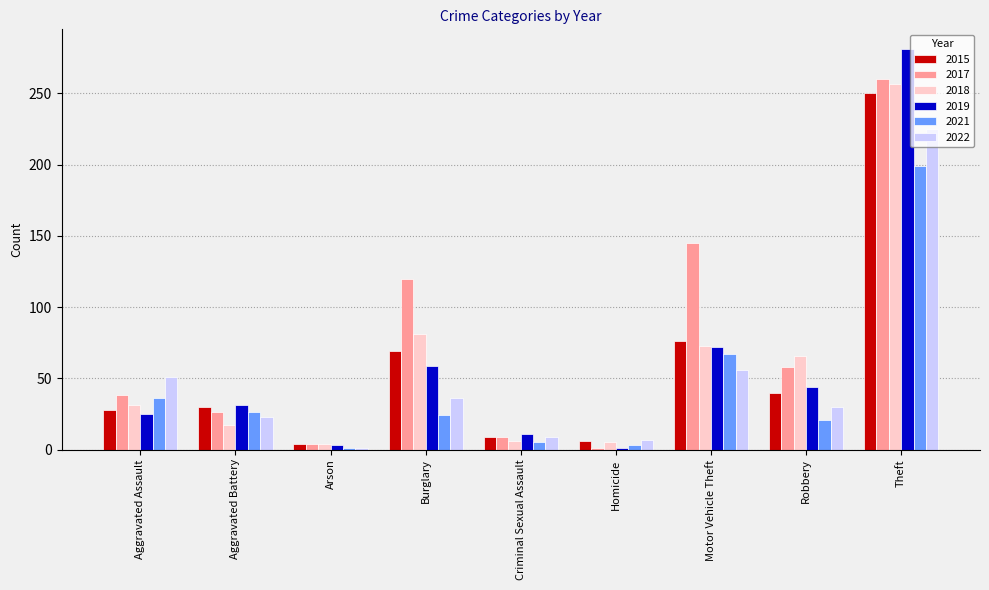

What is the highest value of the 2017 series?

260